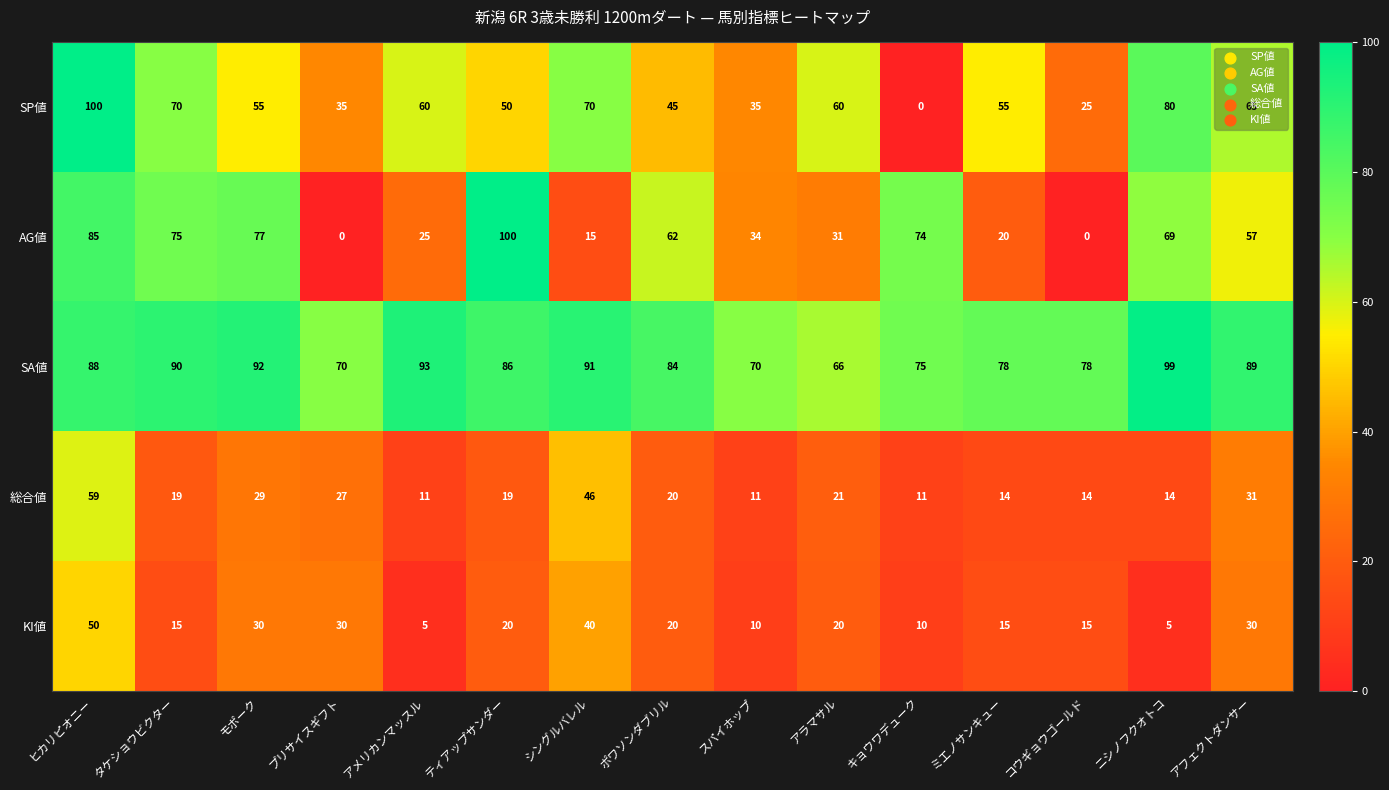

Is it true that KI値 equals 6 at キョウワデューク?

False